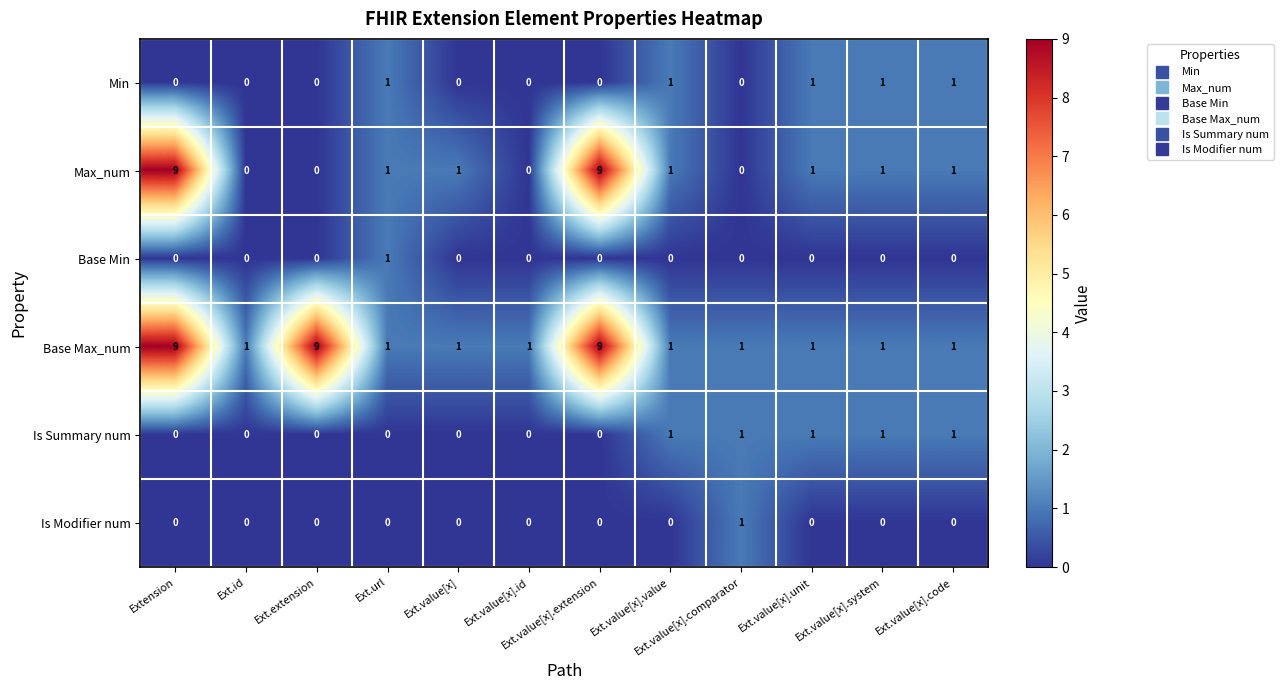

Is it true that Base Min equals 1 at Ext.value[x].id?

False